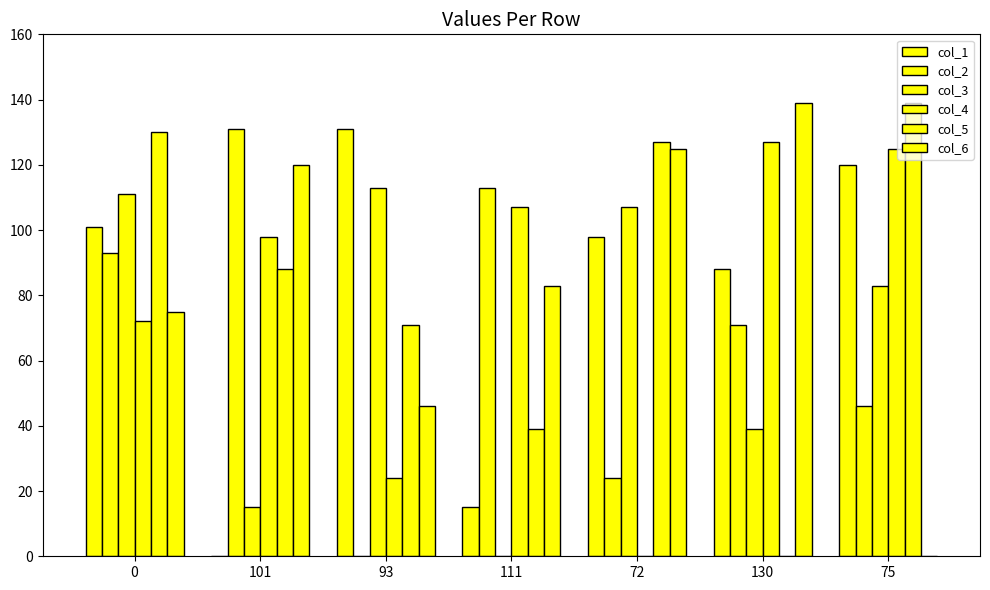

How many categories are shown in the chart?

7